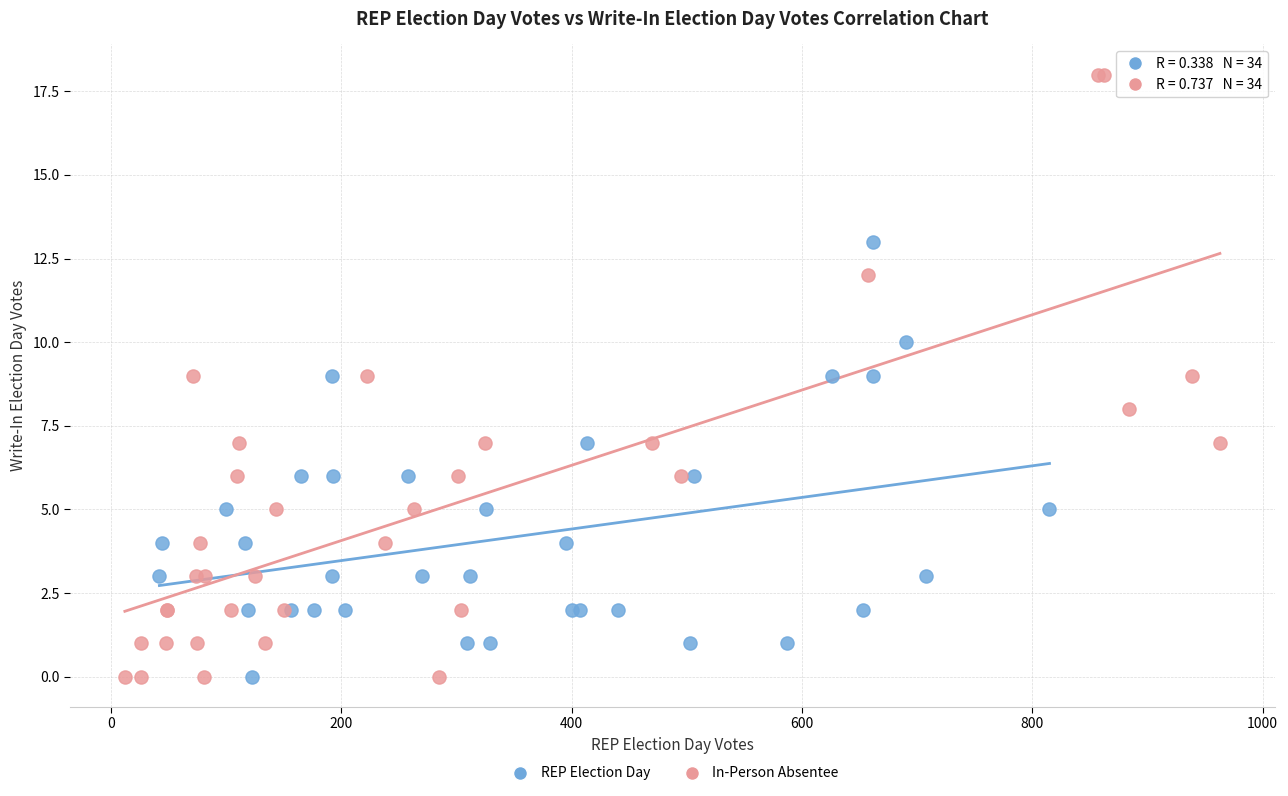

Which series contains the highest Y value?

In-Person Absentee